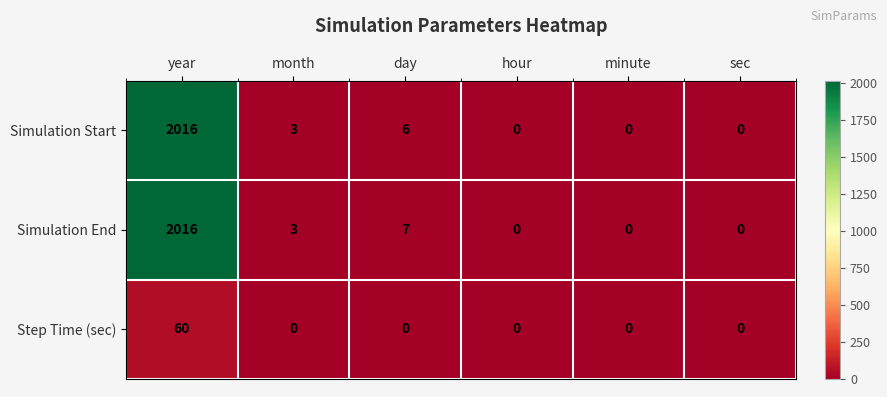

Which series has the largest total across all categories?

Simulation End